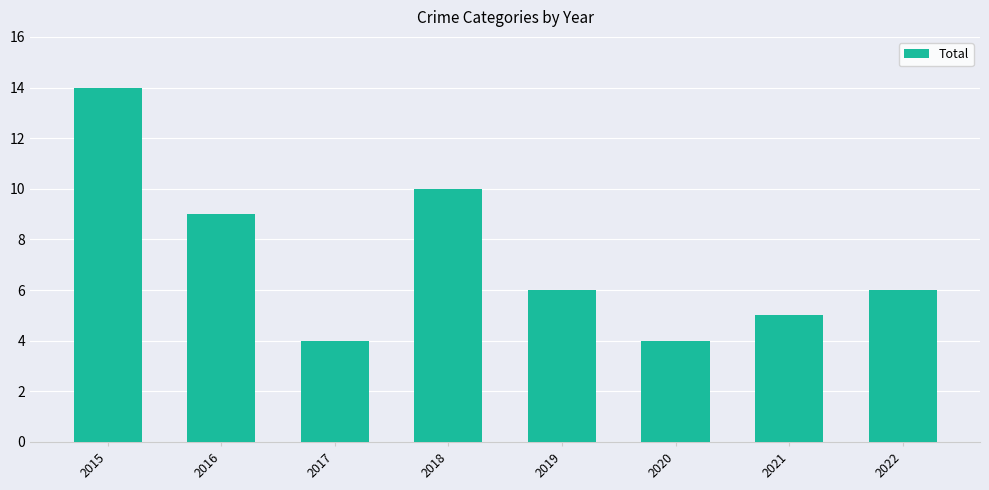

What is the greatest value displayed?

14